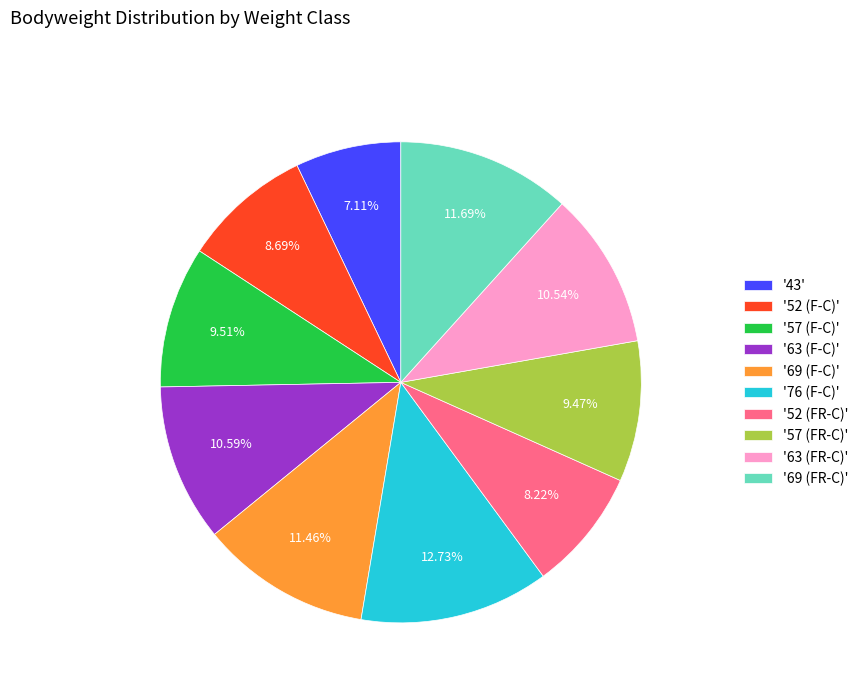

Combined, do '76 (F-C)' and '63 (F-C)' account for over 50%?

No